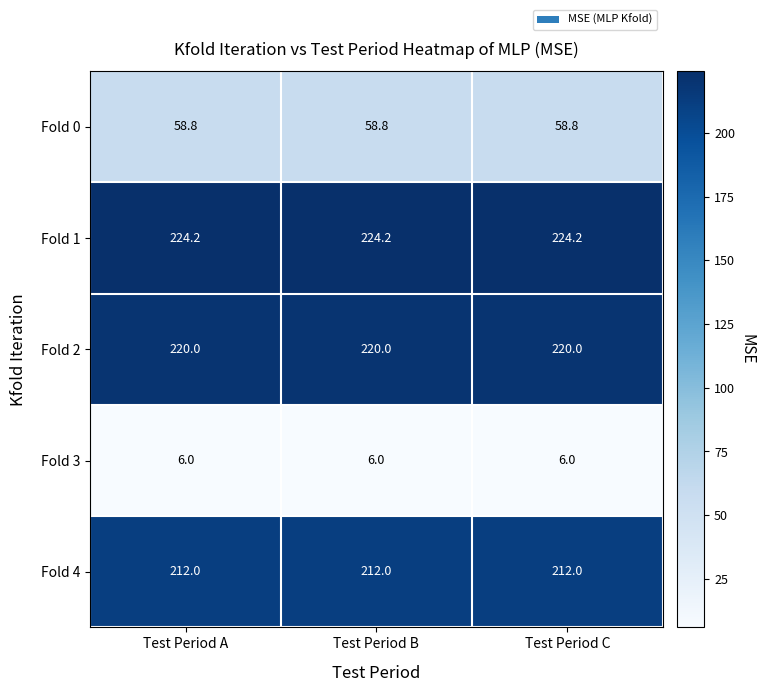

Rank the series by their maximum value, from highest to lowest.

Fold 1, Fold 2, Fold 4, Fold 0, Fold 3